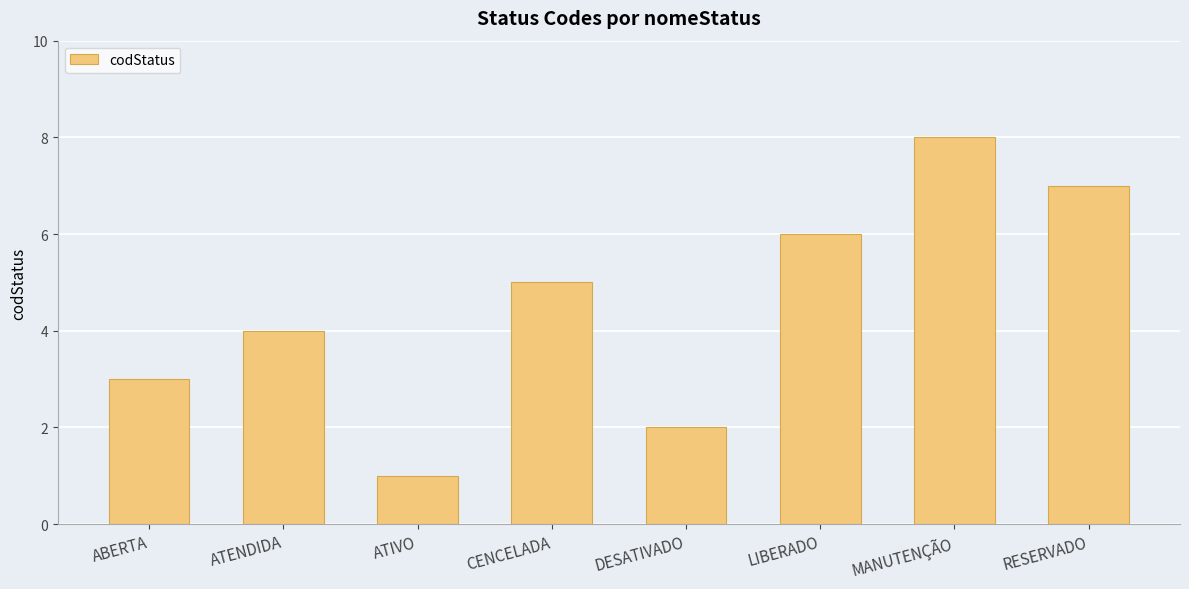

List the labels in order of value, smallest first.

ATIVO, DESATIVADO, ABERTA, ATENDIDA, CENCELADA, LIBERADO, RESERVADO, MANUTENÇÃO